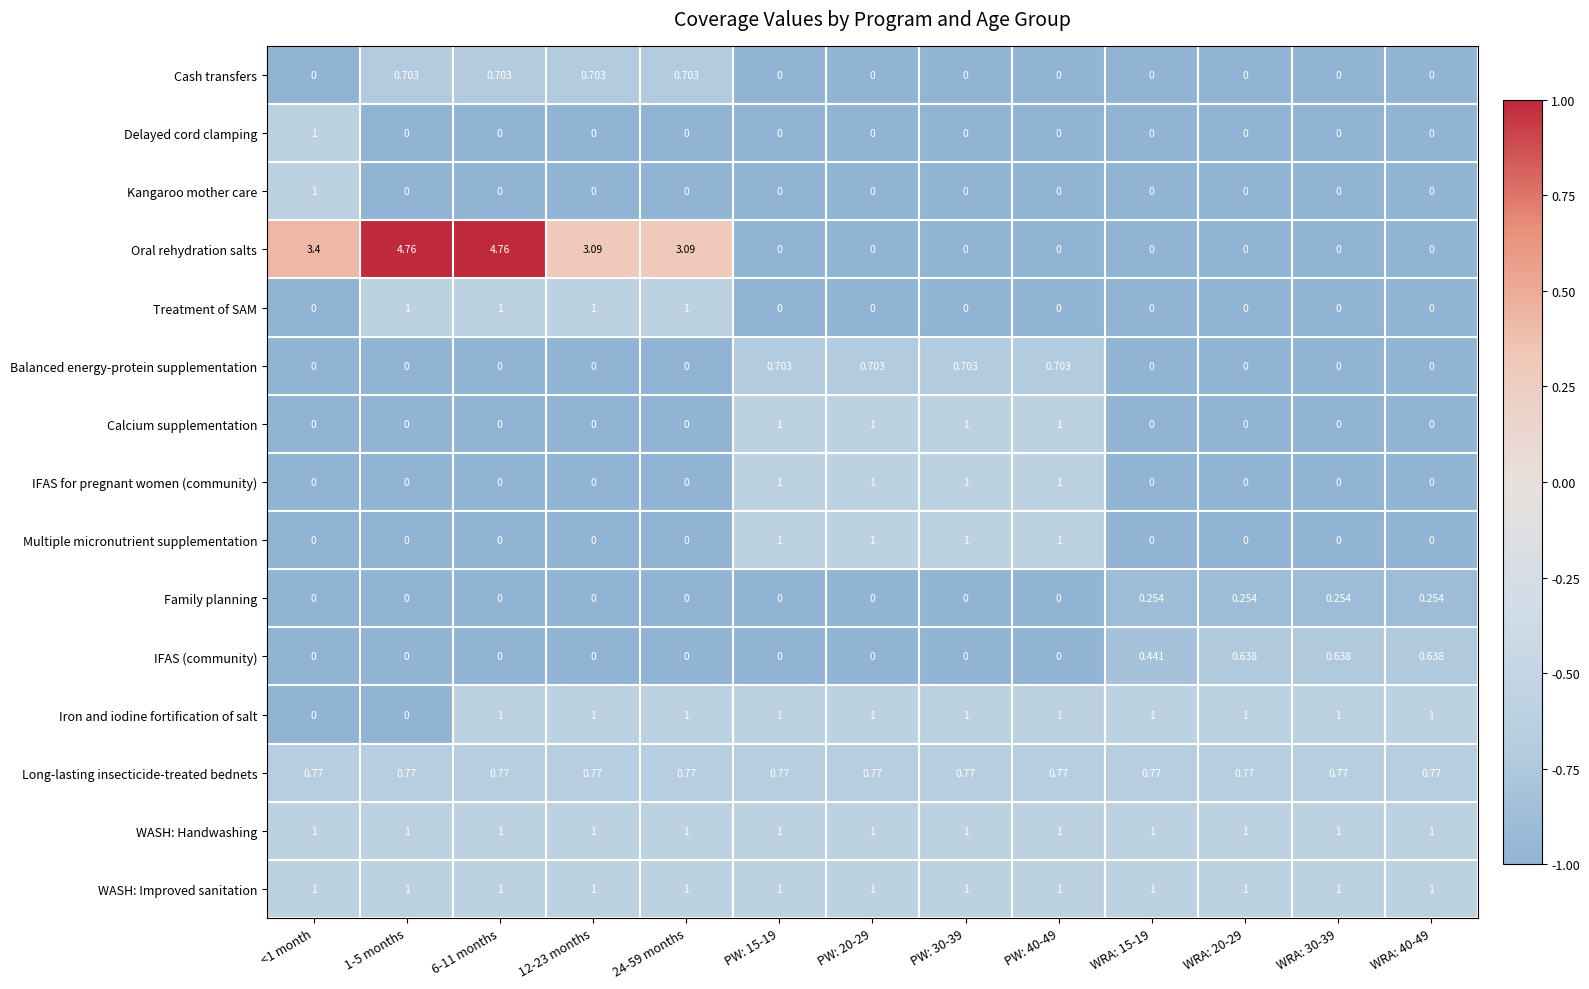

Is the value of Oral rehydration salts at 1-5 months greater than the value of Treatment of SAM at PW: 15-19?

Yes